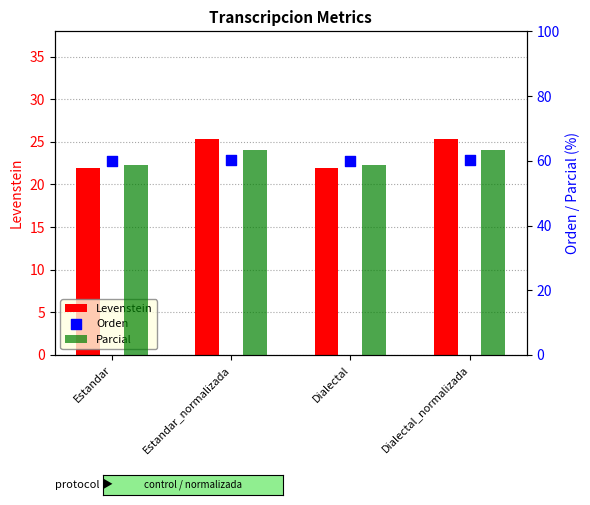

At how many categories does at least one series exceed 45?

4